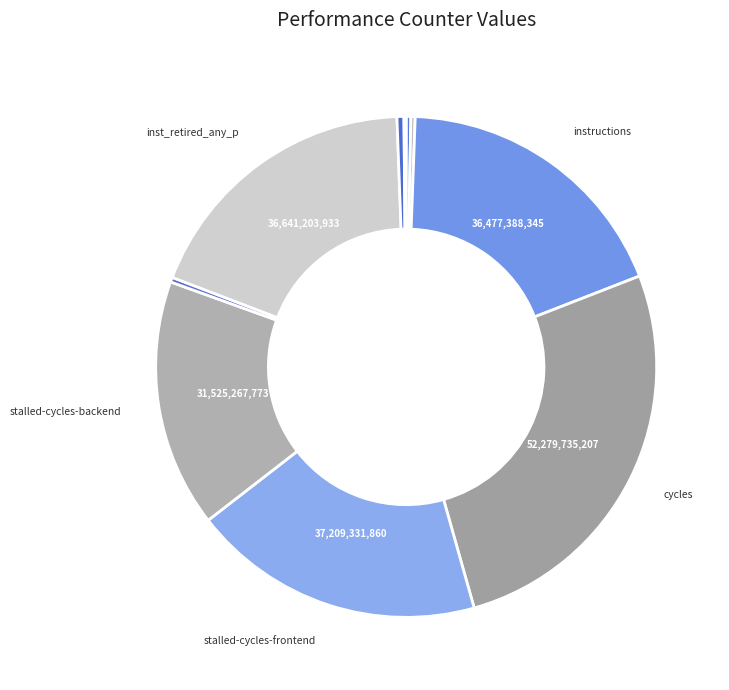

Is there any slice that represents more than half of the pie?

No